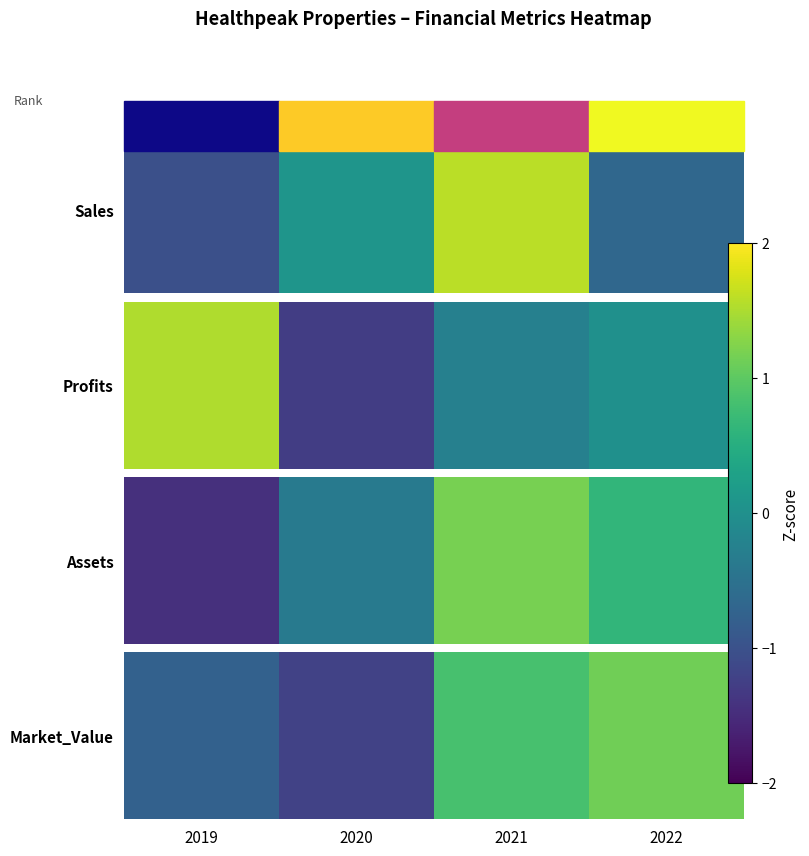

How many categories are shown in the chart?

4